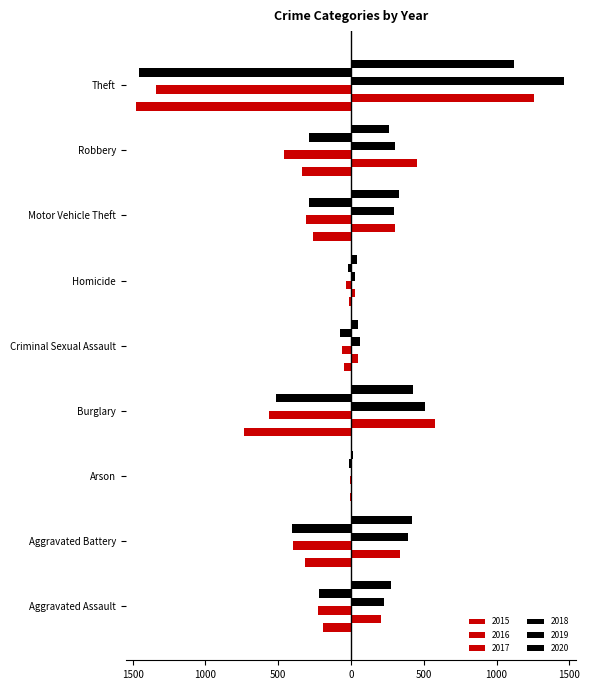

What is the difference between the second highest and second lowest values in the 2015 series?

723